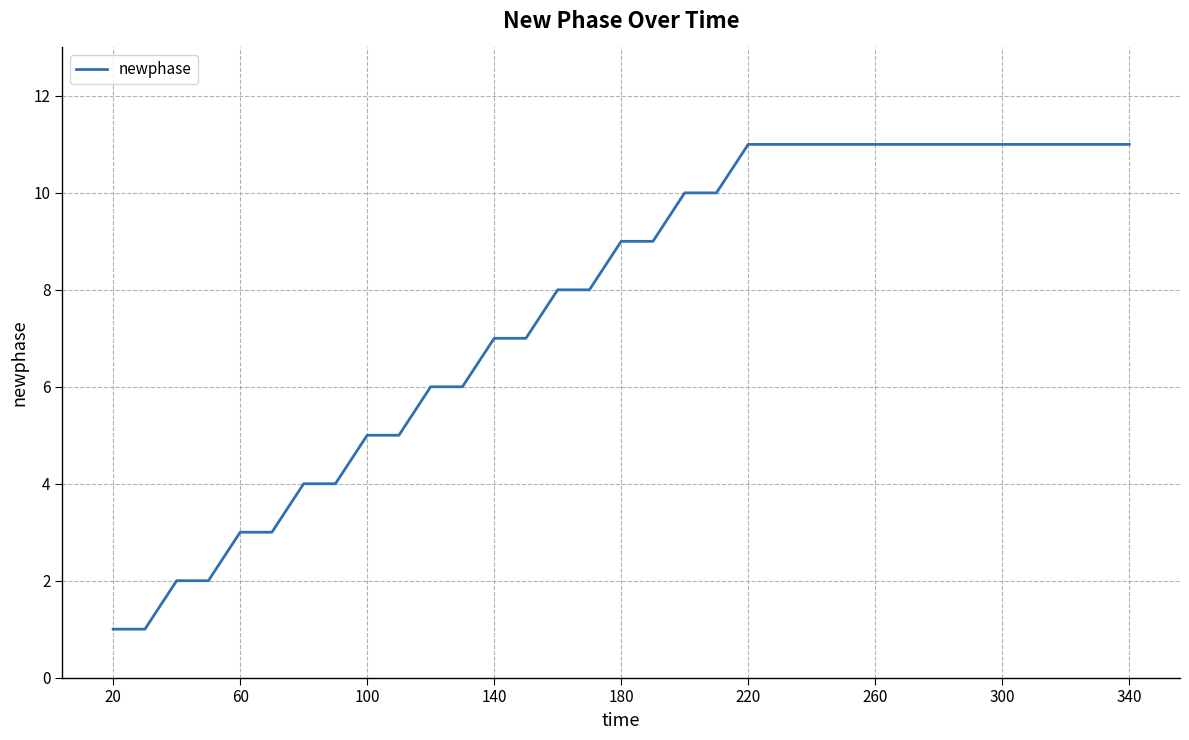

What is the difference between the maximum and minimum values?

10